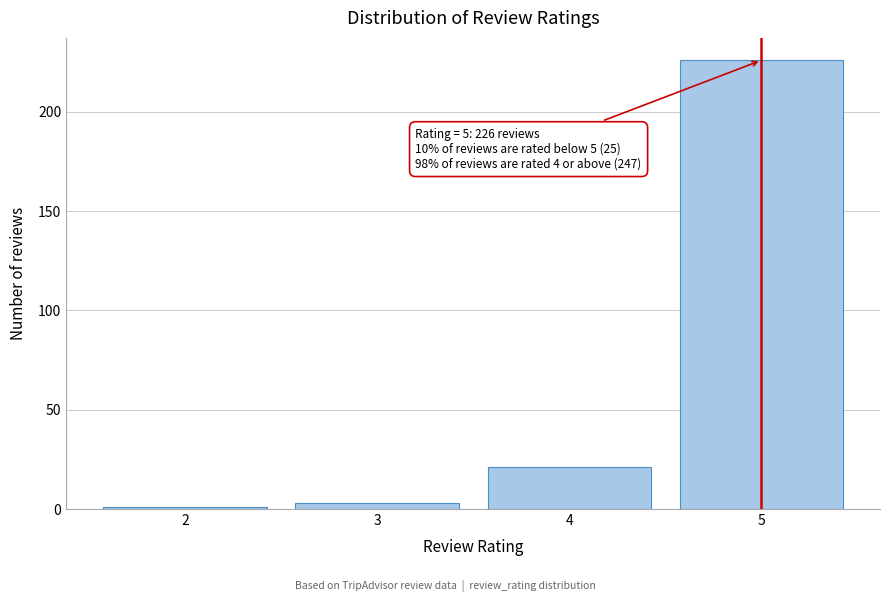

Reading left to right, what are all the values shown in this chart?

1	3	21	226